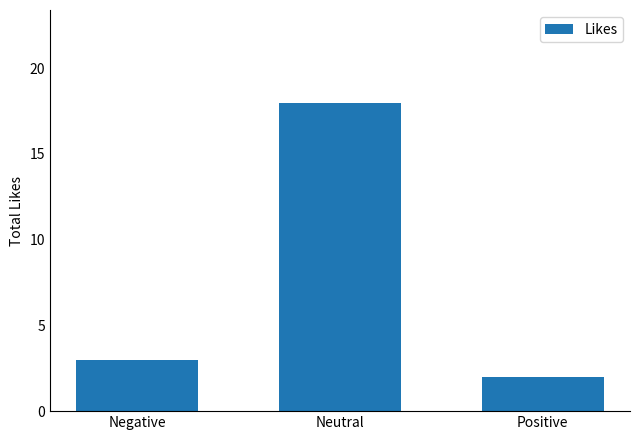

Is it true that the value at Neutral is 9?

False